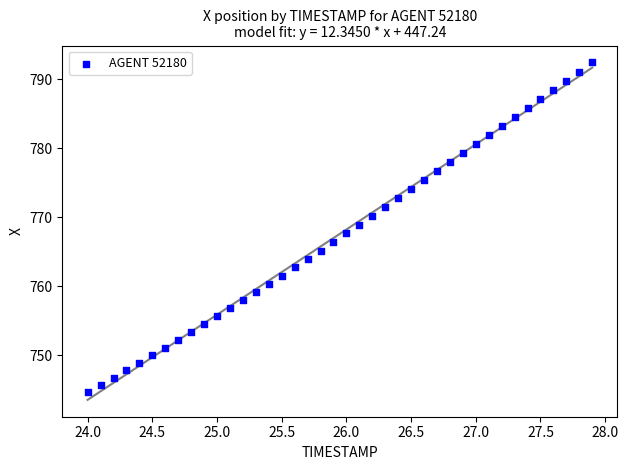

What is the range of Y values (max minus min)?

47.8